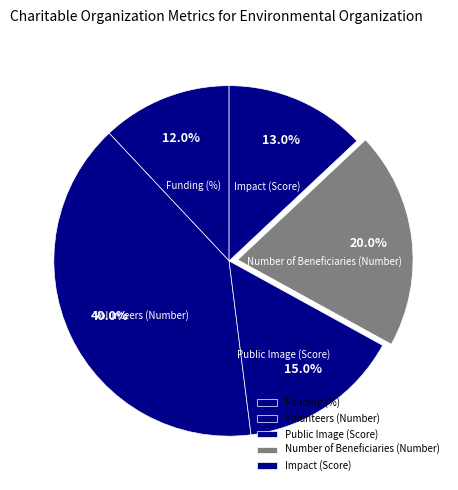

Is there a majority slice in this chart?

No